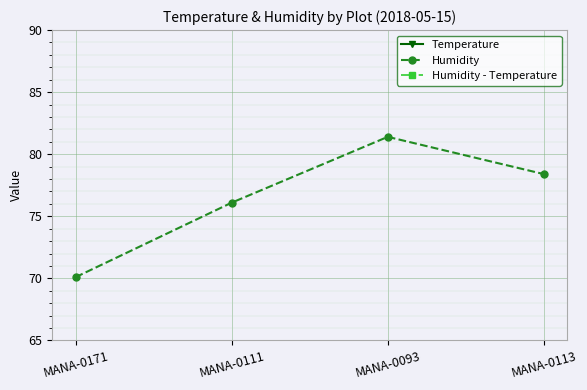

Rank the categories by Temperature value from highest to lowest.

MANA-0171, MANA-0113, MANA-0111, MANA-0093